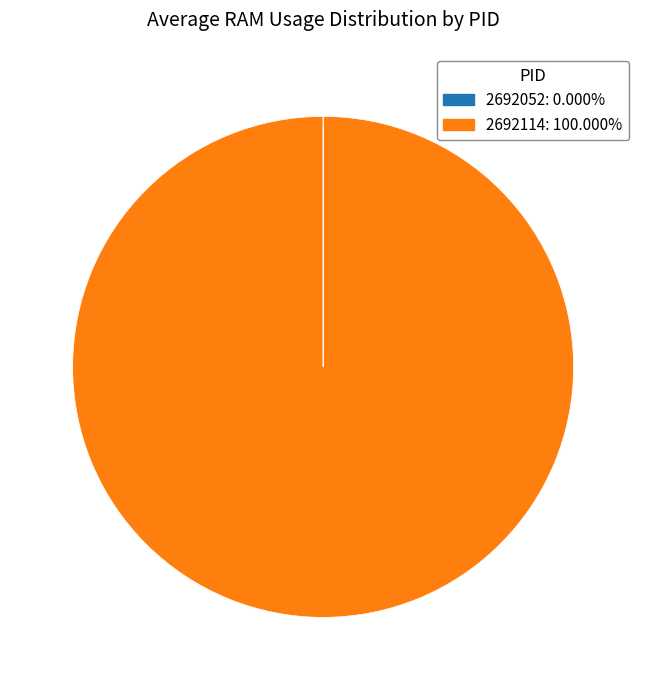

The 2692114 slice represents 100% of the pie. True or false?

True